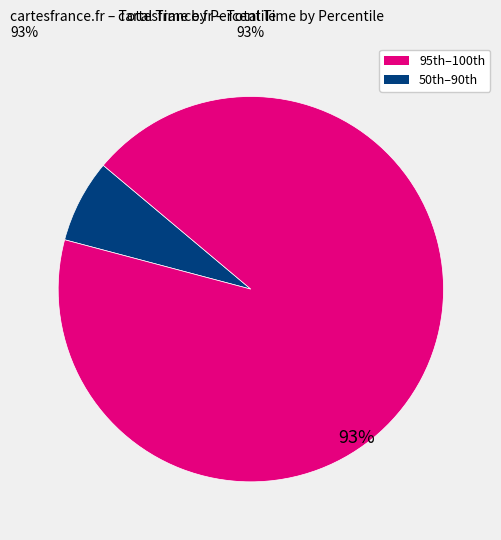

To the nearest percent, what is the average slice percentage?

50%